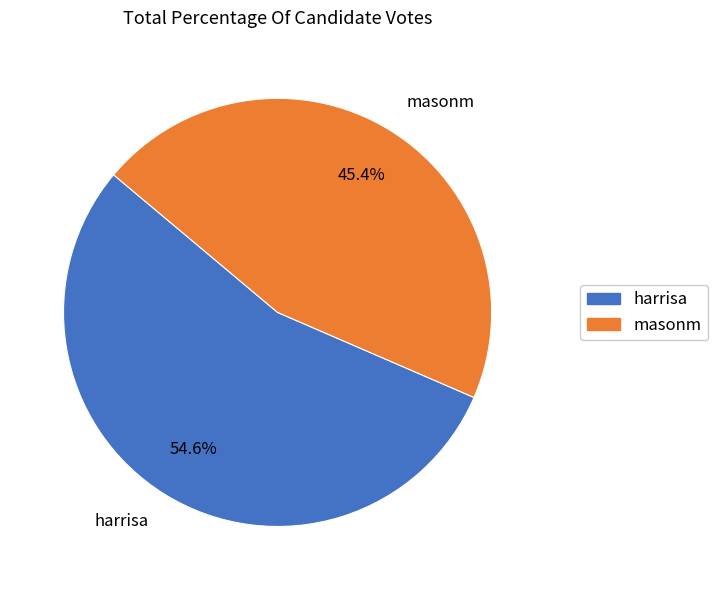

To the nearest percent, what portion does harrisa represent?

55%